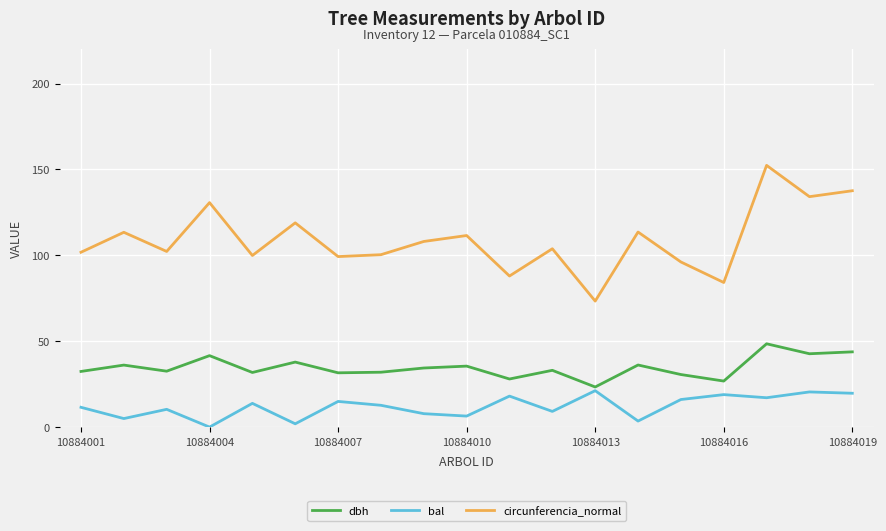

What is the maximum value shown in the chart?

152.4